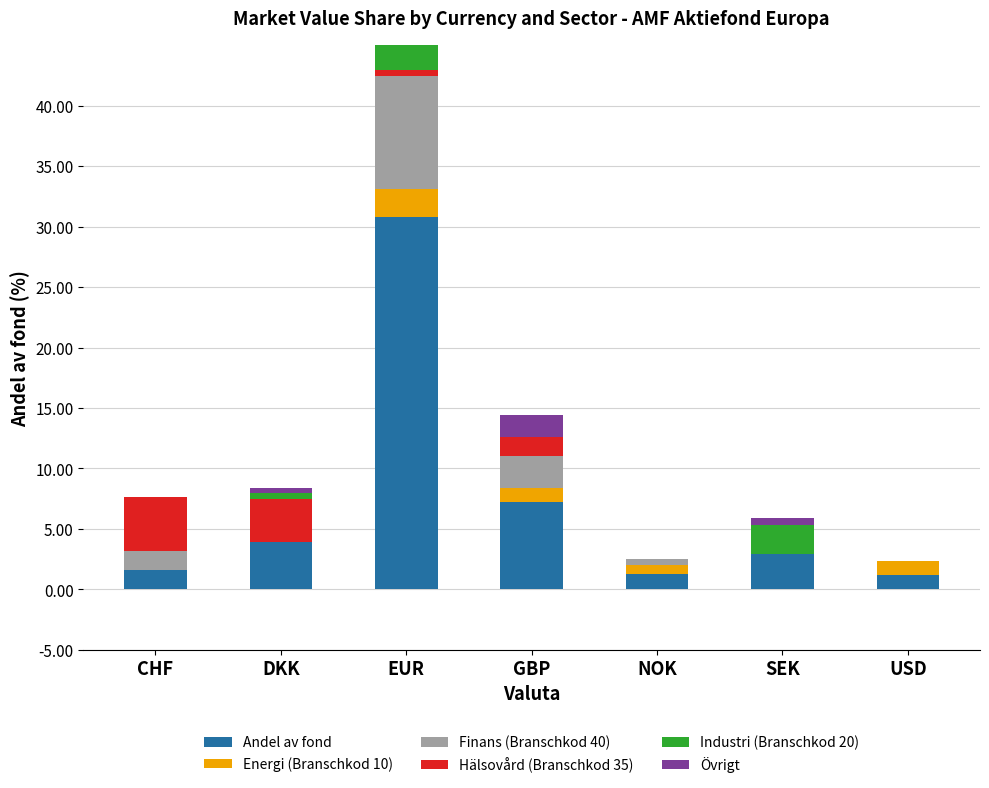

Rank the categories by Industri (Branschkod 20) value from highest to lowest.

EUR, SEK, DKK, CHF, GBP, NOK, USD